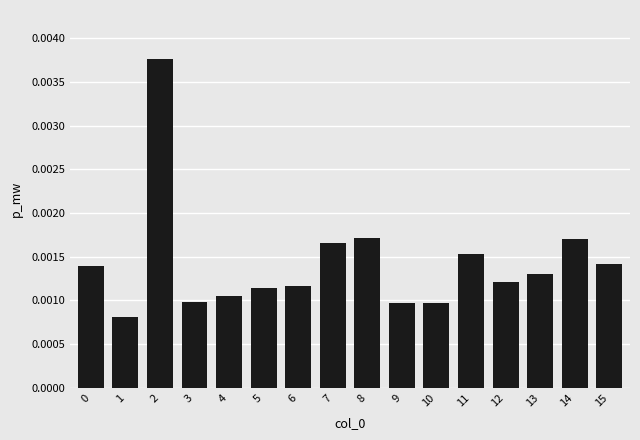

Which label corresponds to the smallest value in the chart?

1